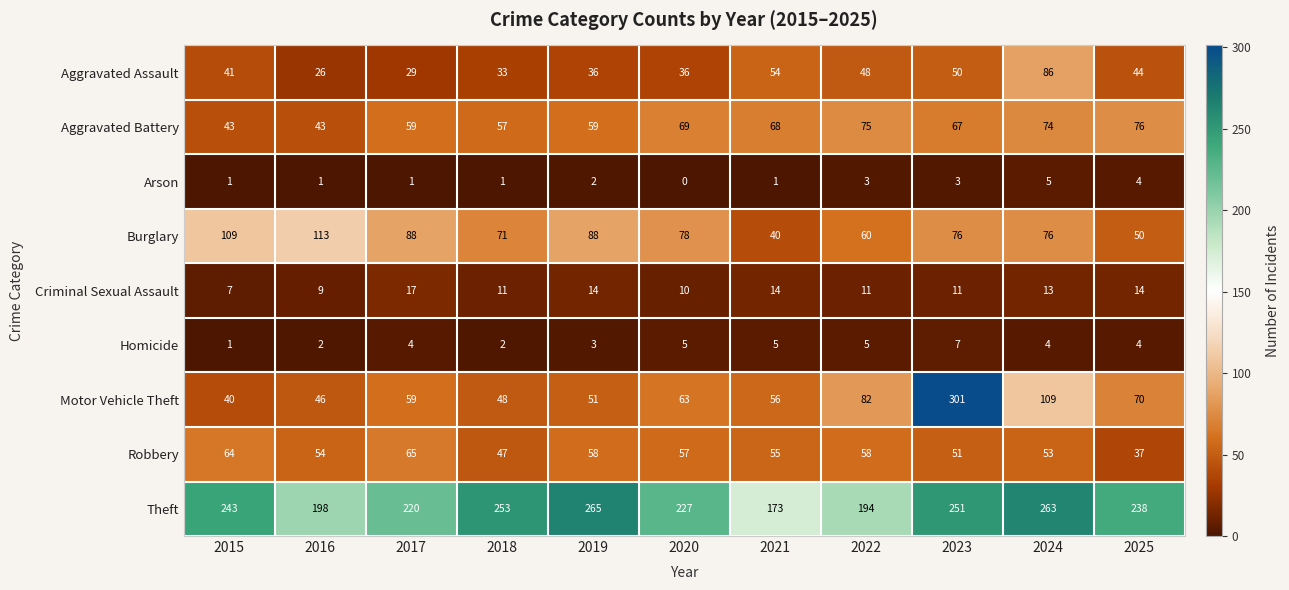

The value of Aggravated Battery at 2018 is 33. True or false?

False